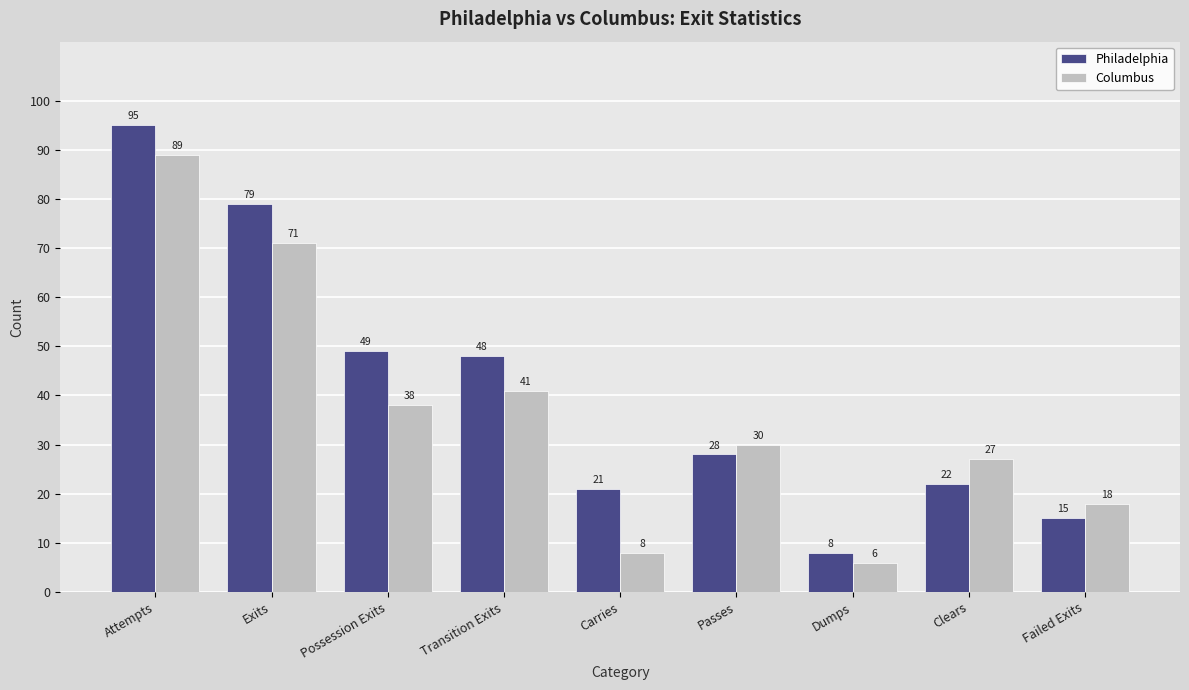

Reading left to right, list all the values displayed in this chart.

Philadelphia: 95	79	49	48	21	28	8	22	15
Columbus: 89	71	38	41	8	30	6	27	18